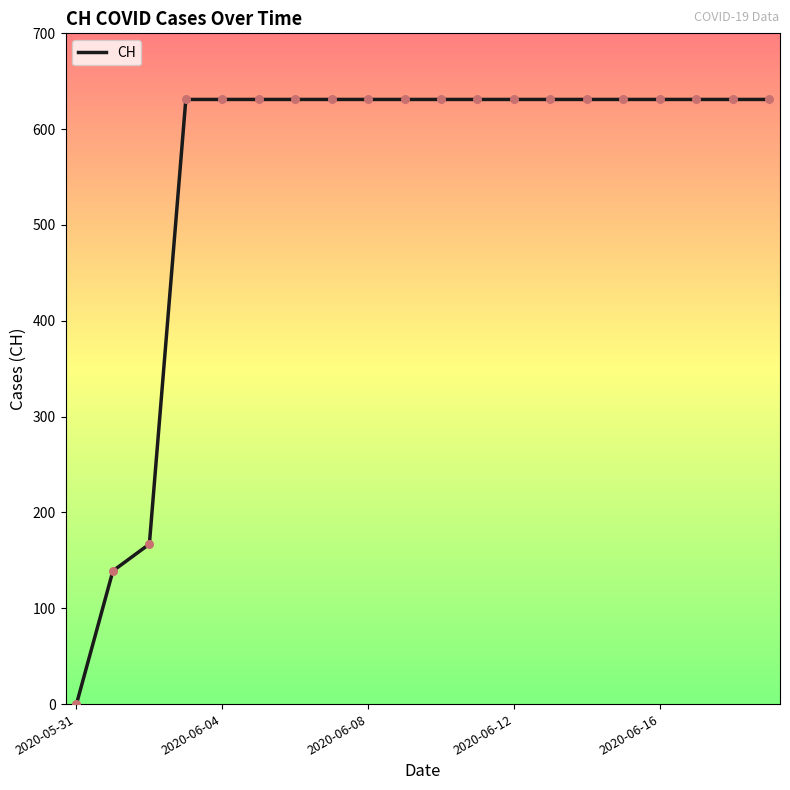

What is the difference between the maximum and minimum values?

631